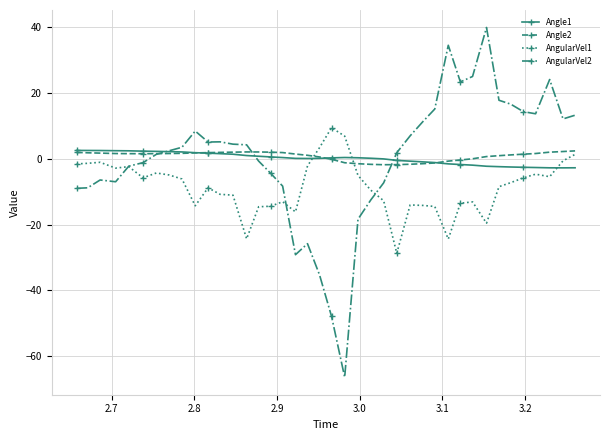

How many intersections are there between Angle1 and AngularVel1?

3